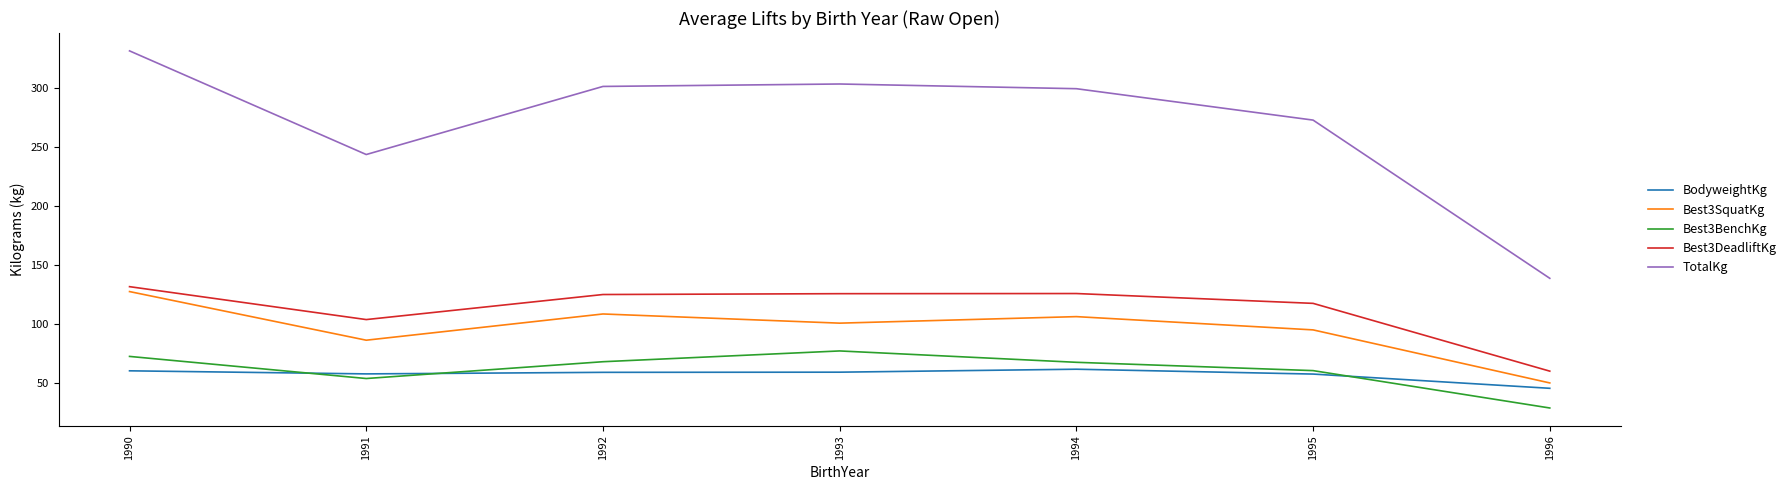

Which category has the highest value across all series?

1990